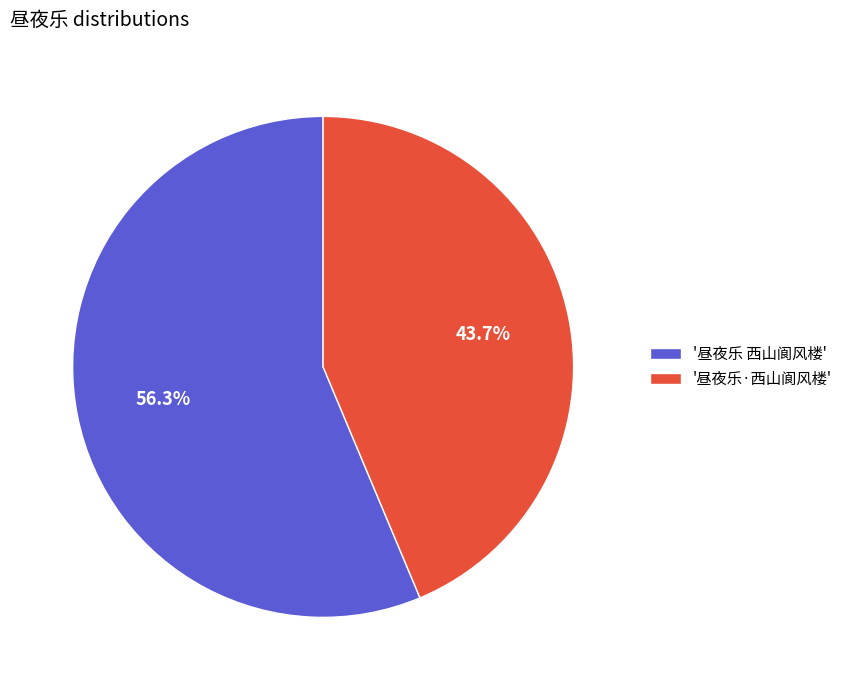

Does '昼夜乐 西山阆风楼' account for over 50% of the chart?

Yes